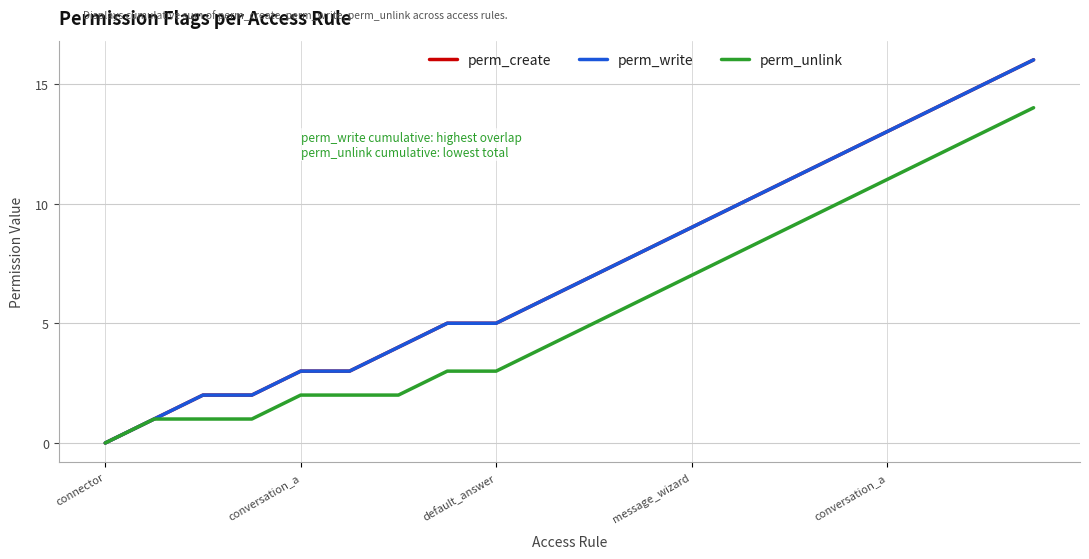

What is the difference between the maximum and minimum values in the perm_unlink series?

14